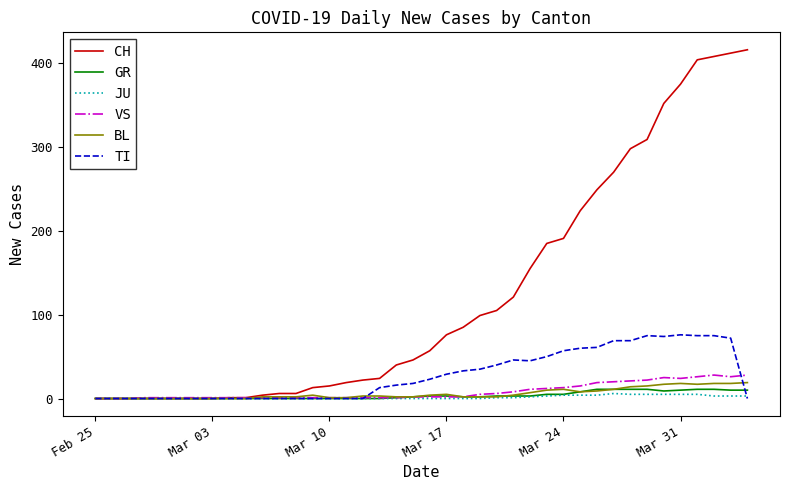

What are all the series names shown in the legend?

CH, GR, JU, VS, BL, TI